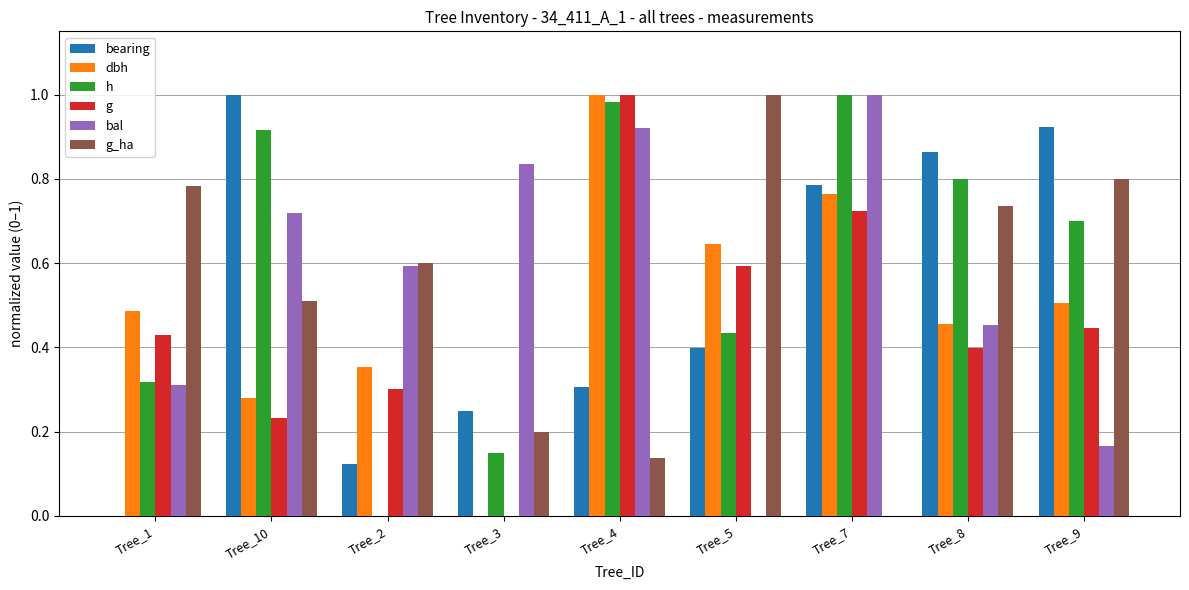

What is the sum of all h values?

5.3